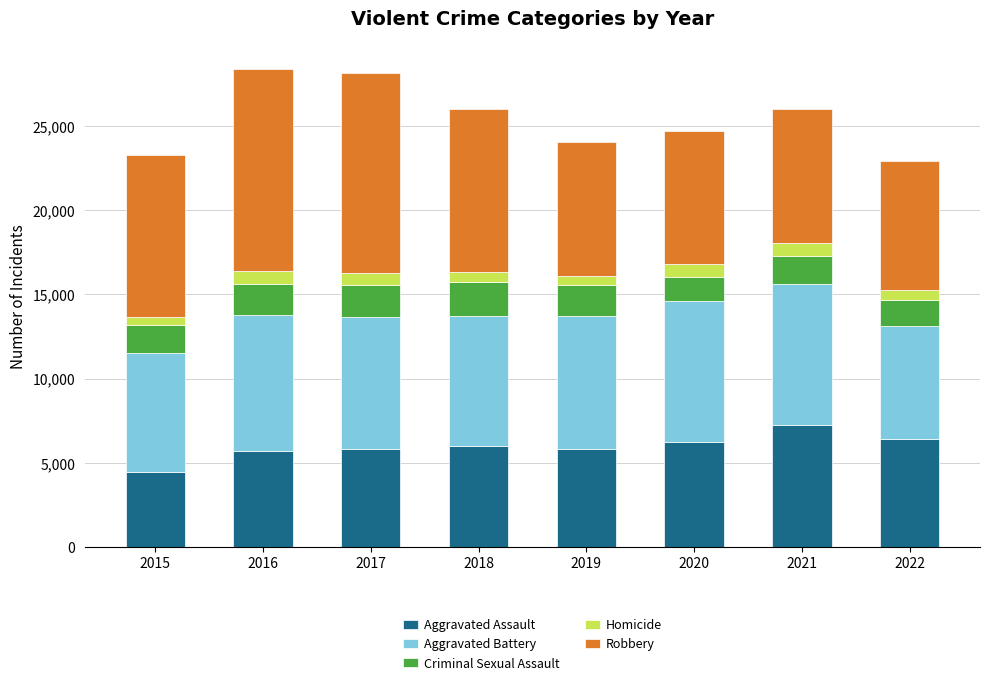

True or false: Aggravated Assault has a value of 3016 at 2018.

False